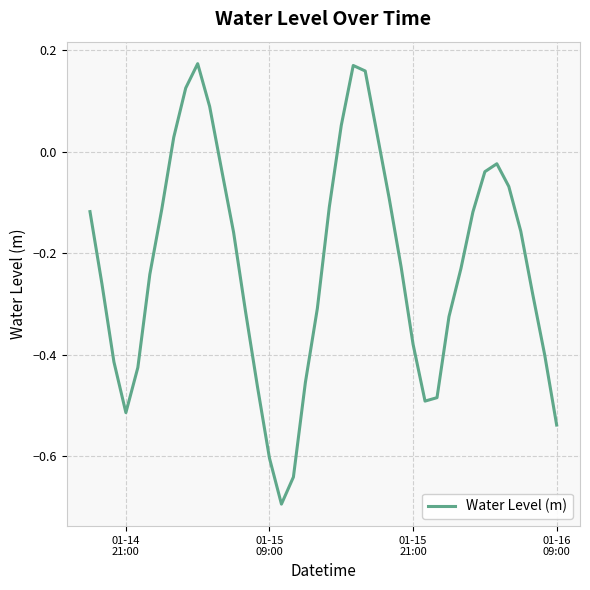

What is the minimum value shown in the chart?

-0.7